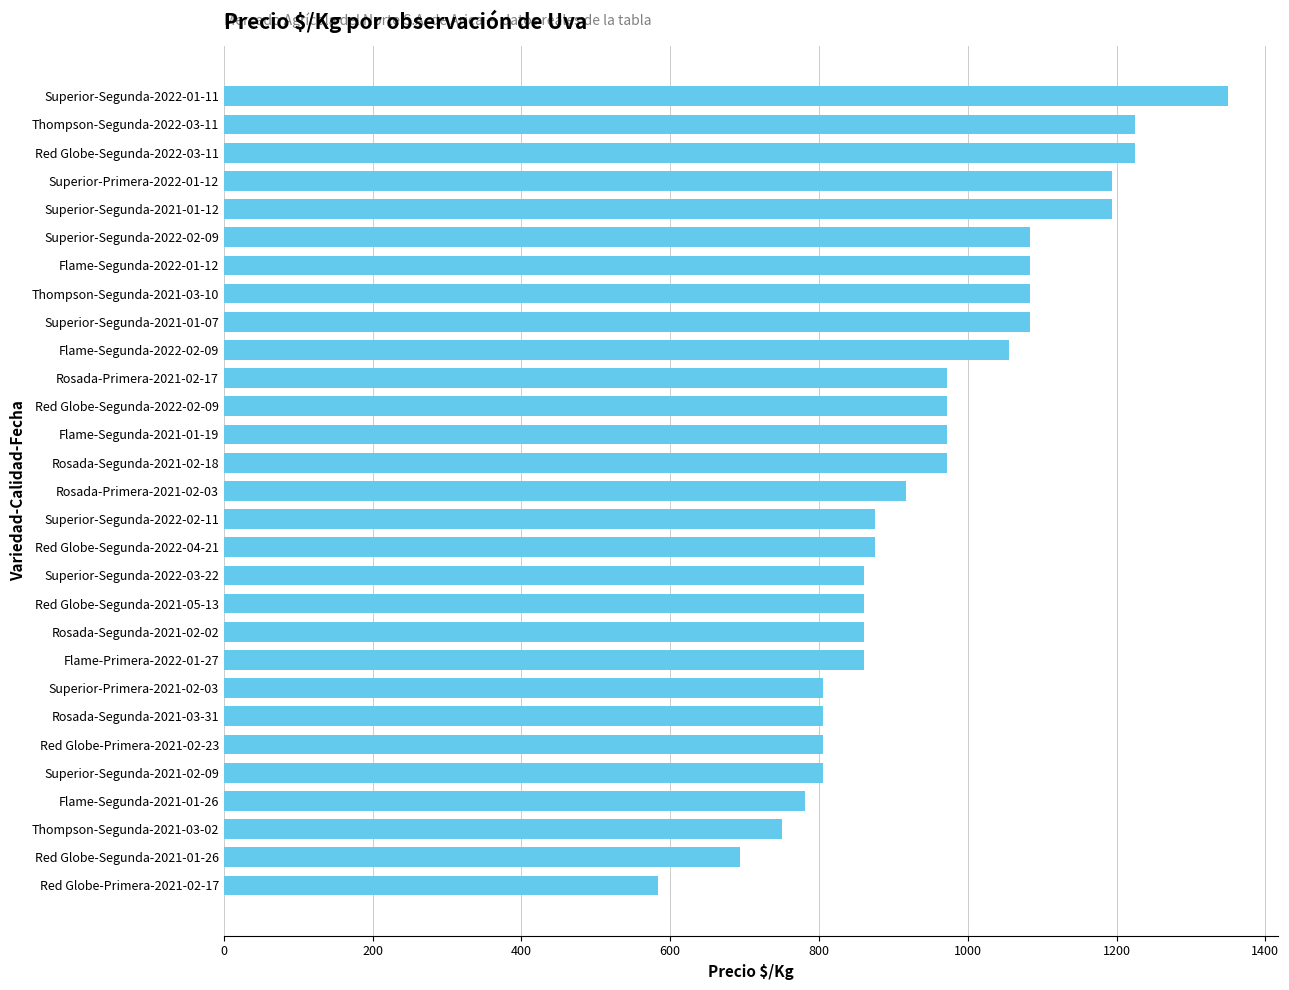

The value at Thompson-Segunda-2022-03-11 is 654. True or false?

False